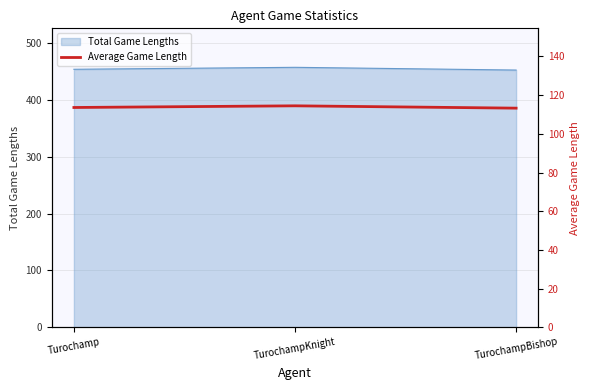

The chart shows a value of 198.8 at TurochampBishop. True or false?

False